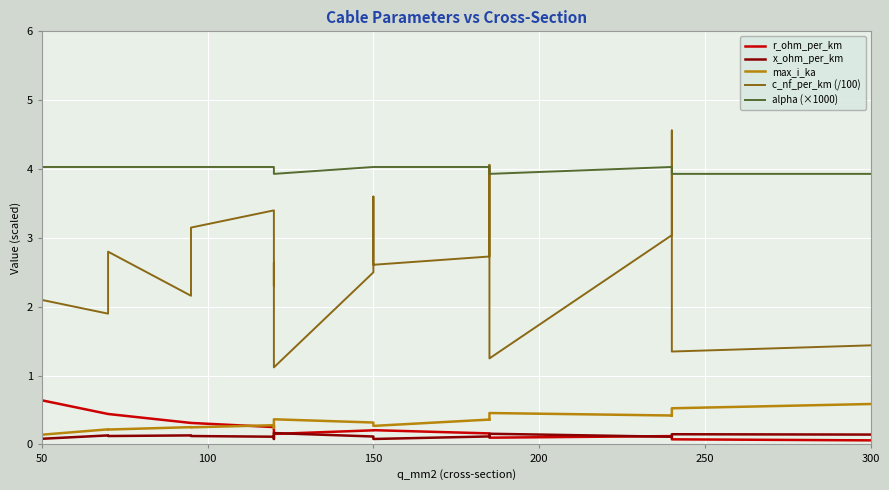

What is the greatest value displayed?

4.6